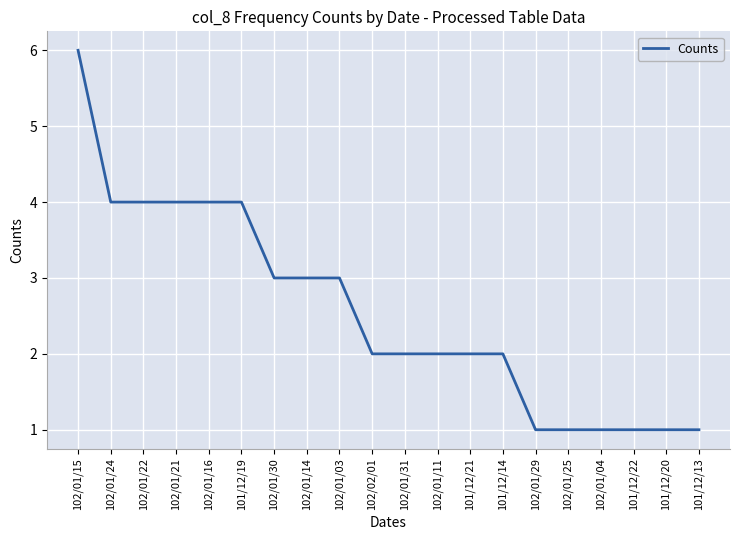

What position from the right is 101/12/22?

3